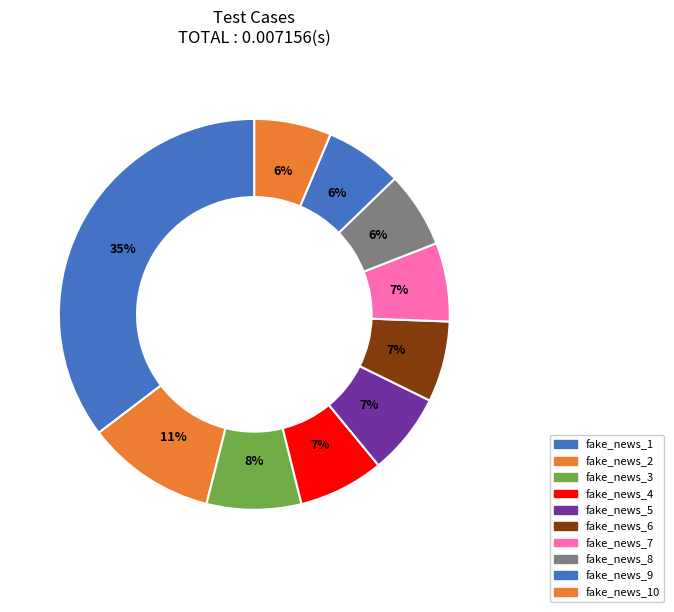

To the nearest percent, what is the combined percentage of fake_news_4 and fake_news_3?

15%